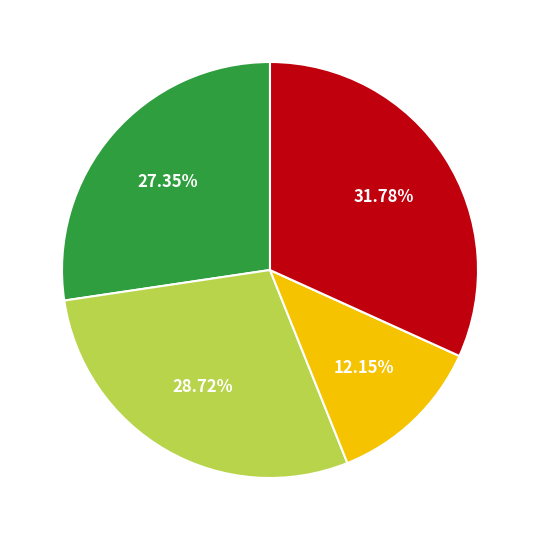

Does any single category account for the majority?

No